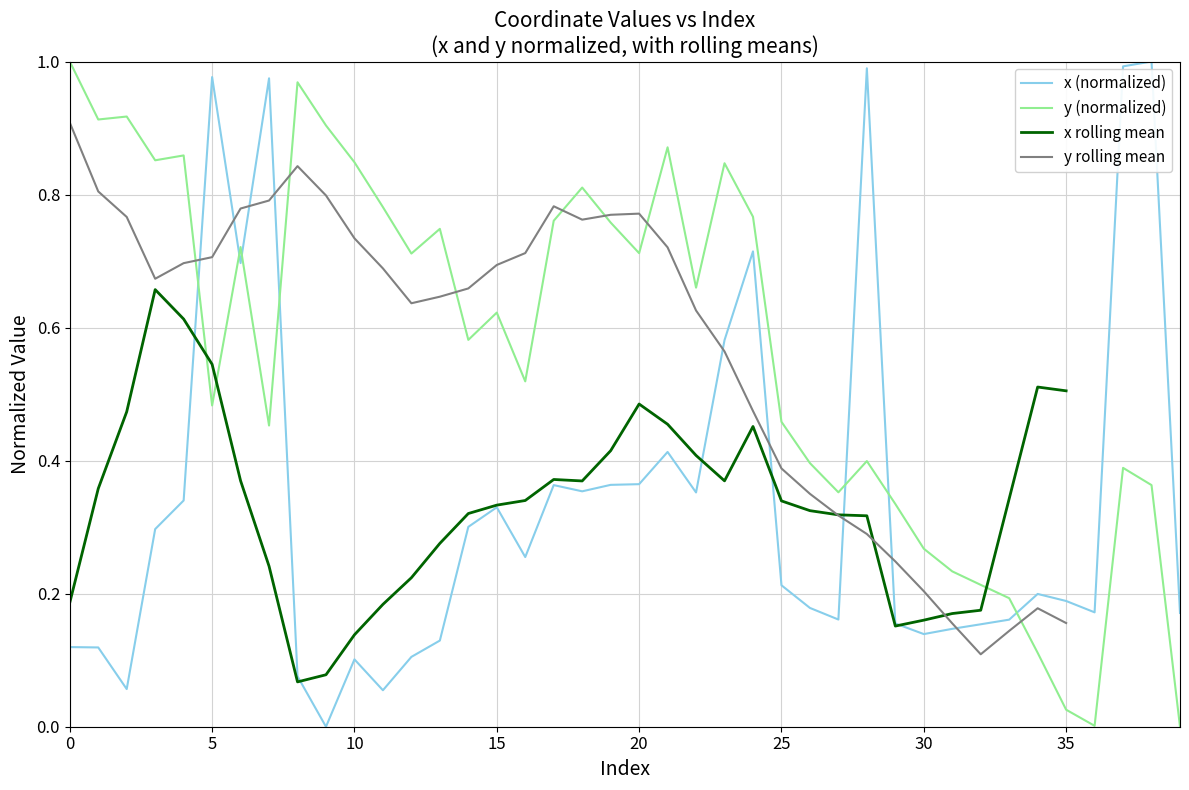

True or false: x (normalized) and y (normalized) cross at least once.

True